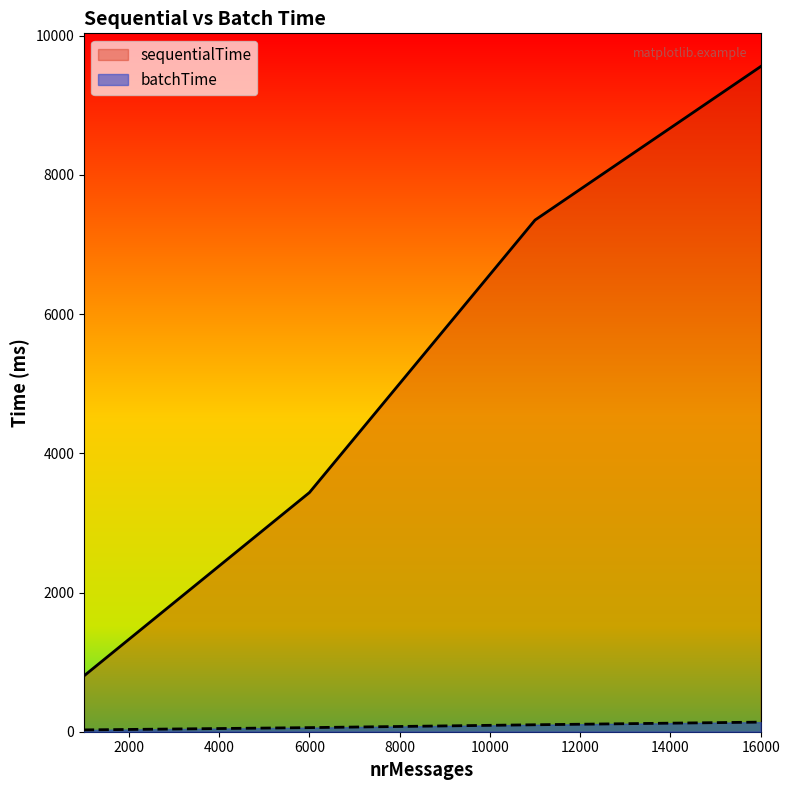

Between 1000 and 11000, which series saw the biggest shift?

sequentialTime